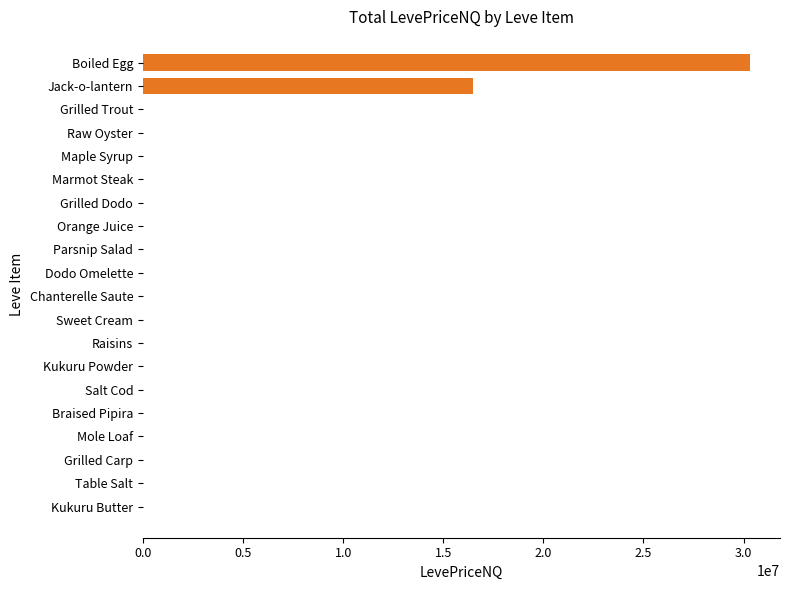

Does the chart contain stacked bars?

No